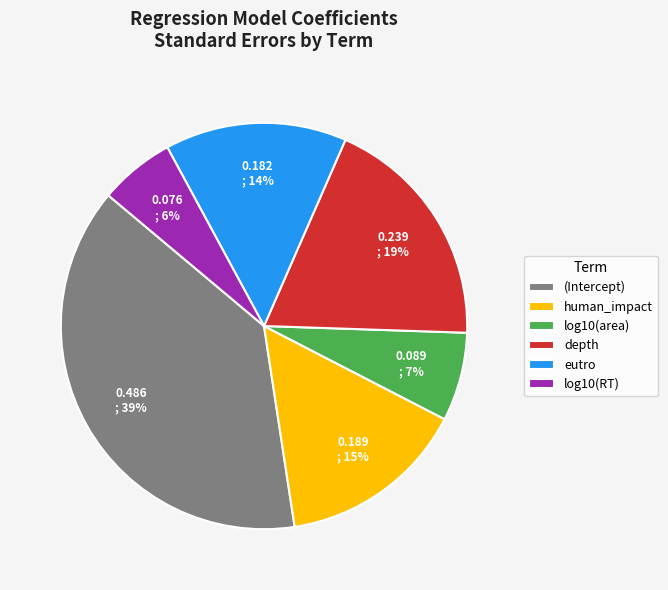

How many segments does this pie chart have?

6